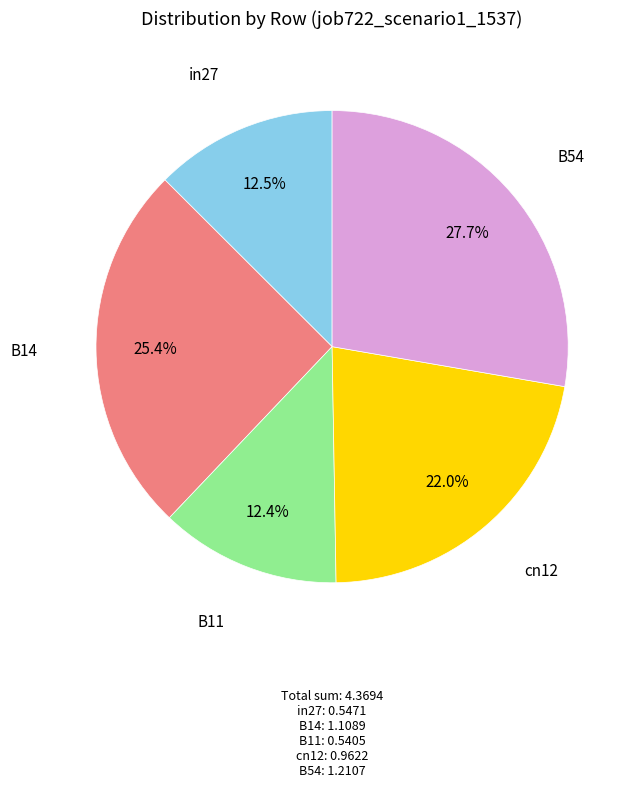

To the nearest percent, what percentage of the pie is B11?

12%